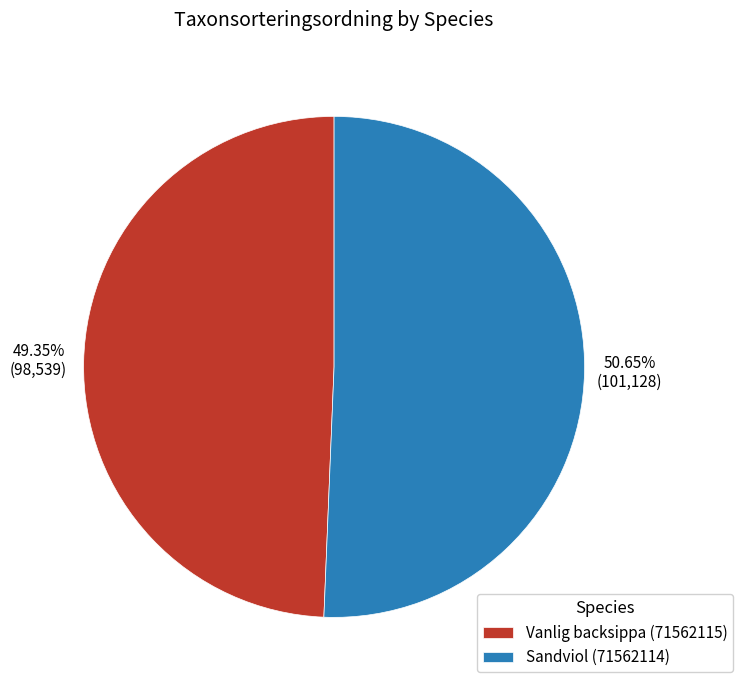

True or false: Vanlig backsippa (71562115) accounts for 49% of the total.

True